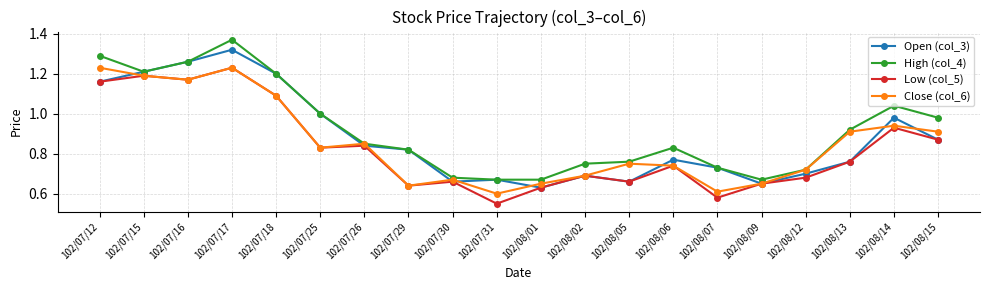

Which label corresponds to the smallest value in the chart?

102/07/31